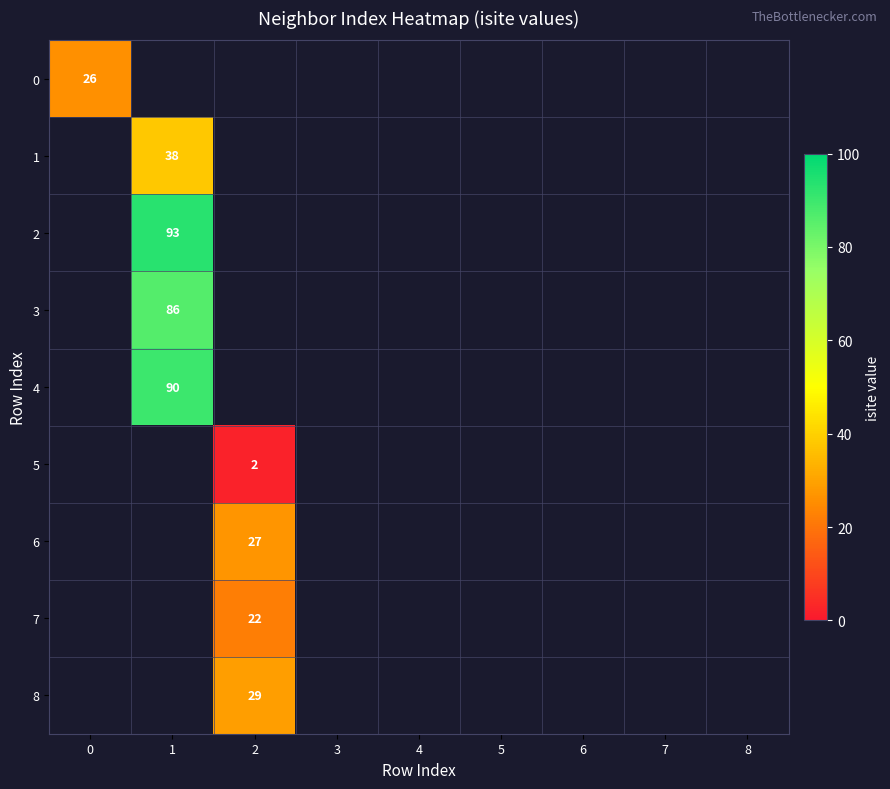

What is the greatest value displayed?

93.0